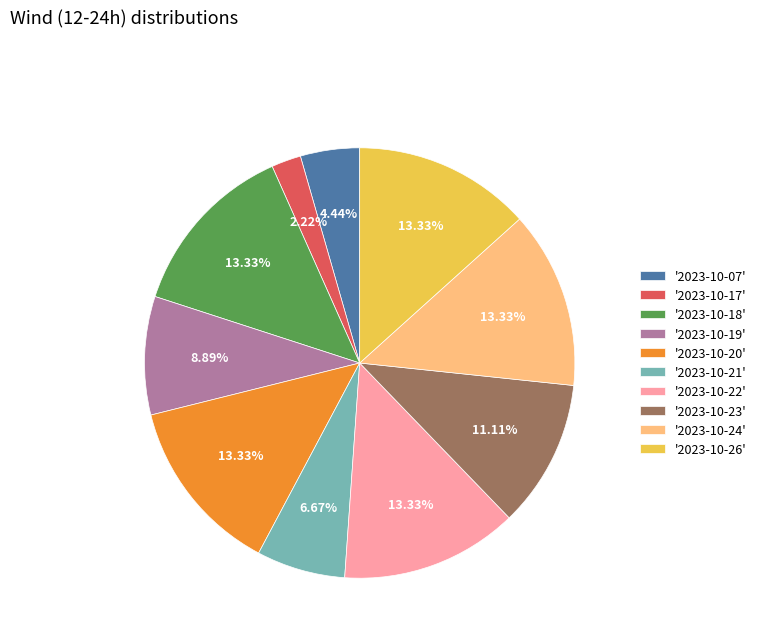

Does '2023-10-17' account for over 50% of the chart?

No